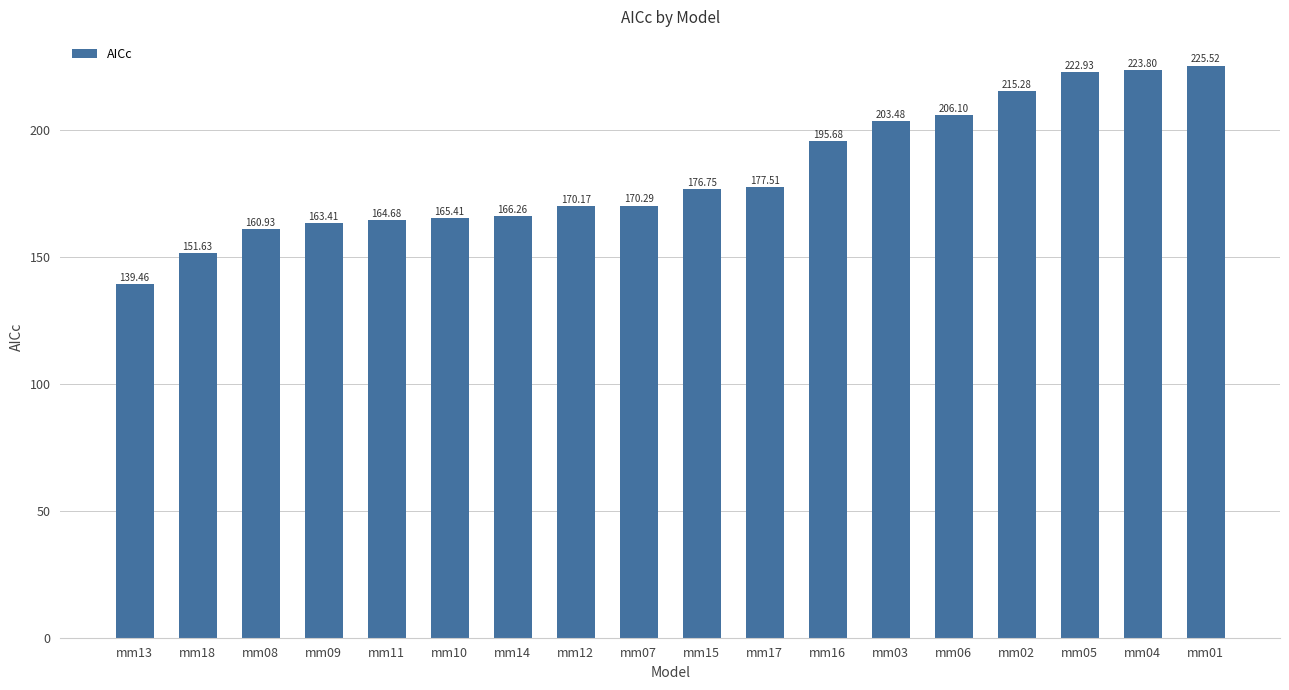

What is the ratio of the value at mm18 to the value at mm08?

0.9